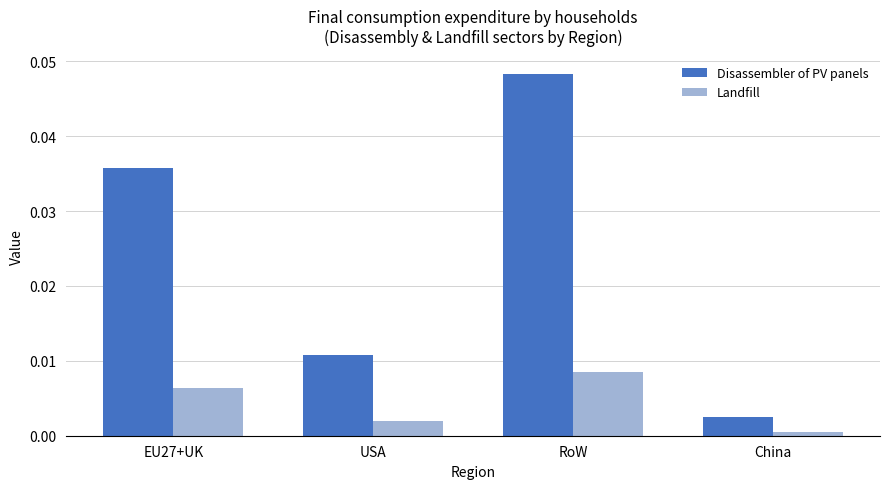

How many distinct data groups are displayed?

2